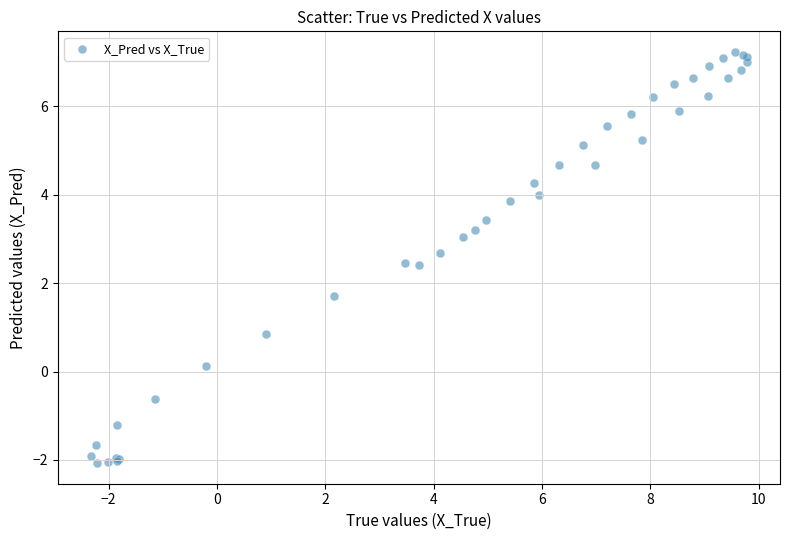

What Y value in the scatter plot is closest to 2?

1.7